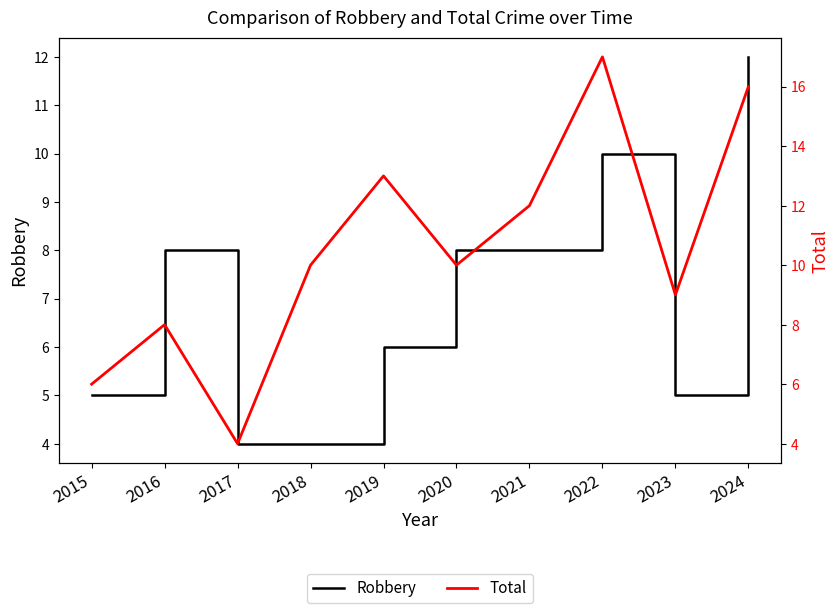

What is the value of the Robbery point at the 10th from the left?

12